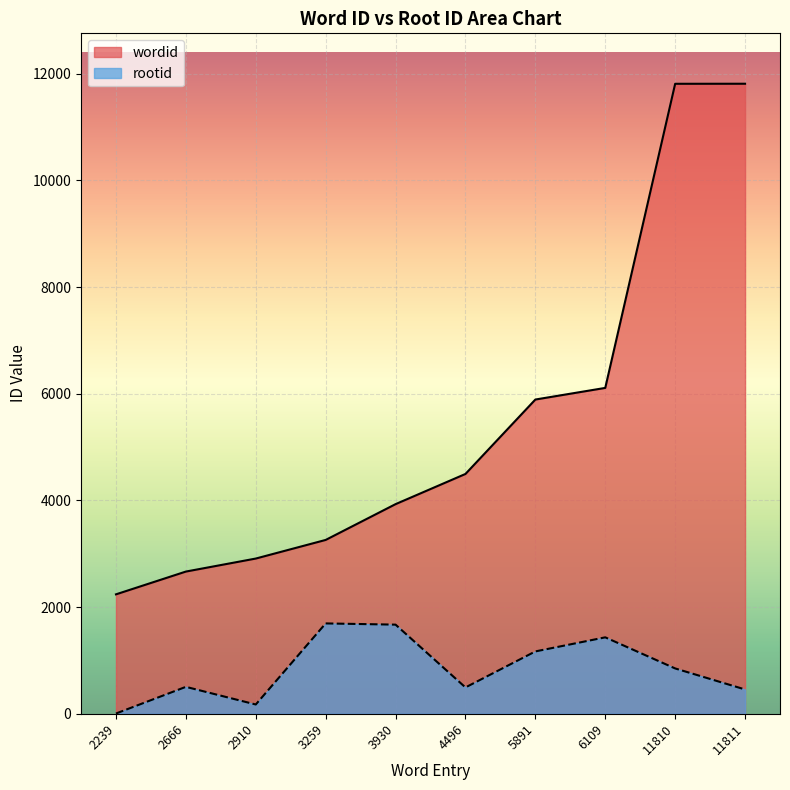

What is the value of the rootid point at the 2nd from the left?

505